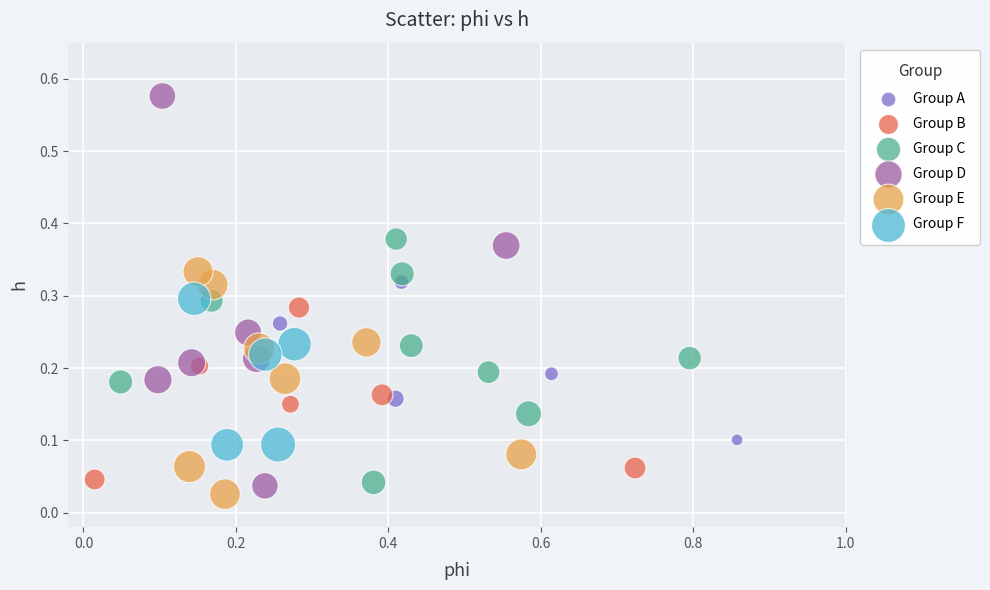

Which series contains the highest Y value?

Group D